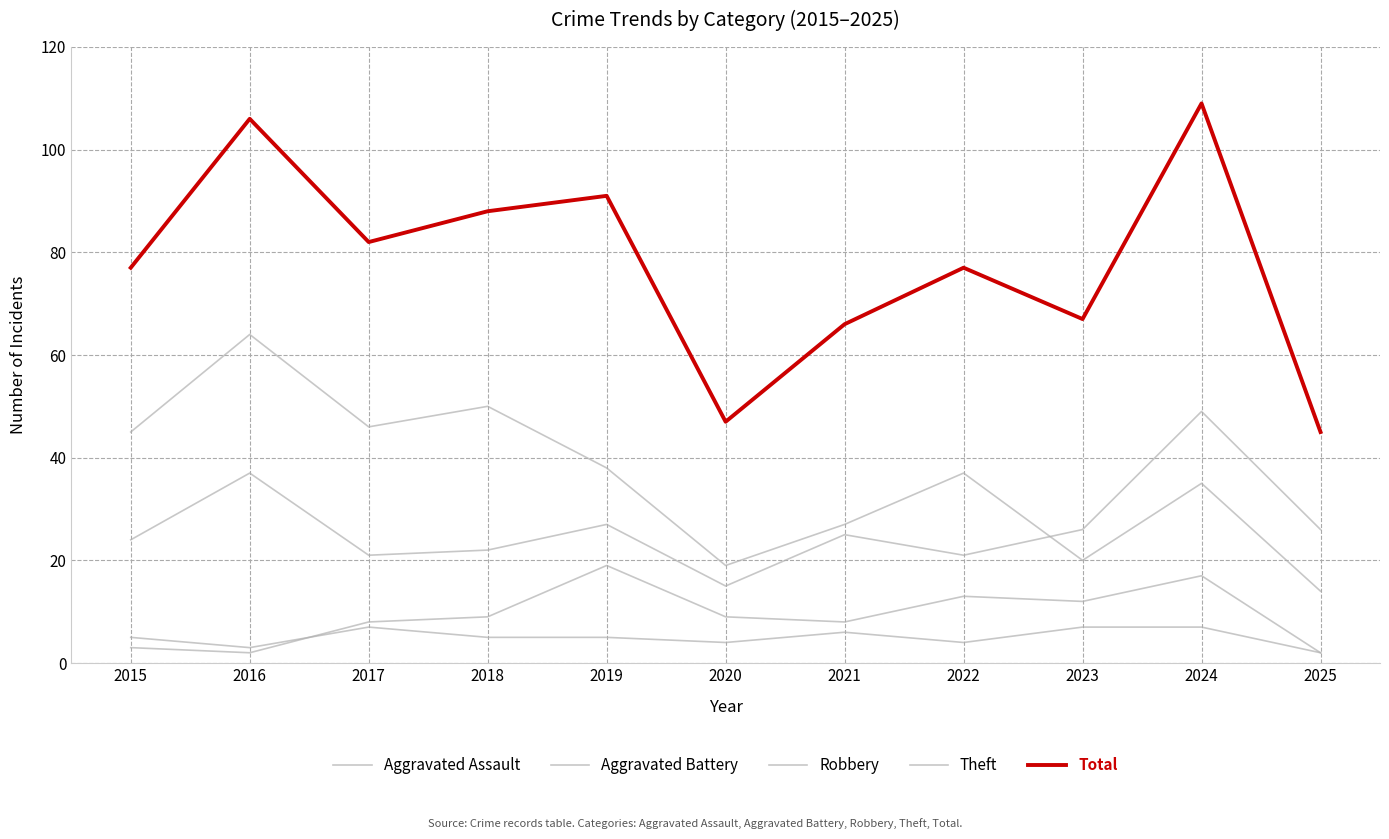

What is the greatest value displayed?

109